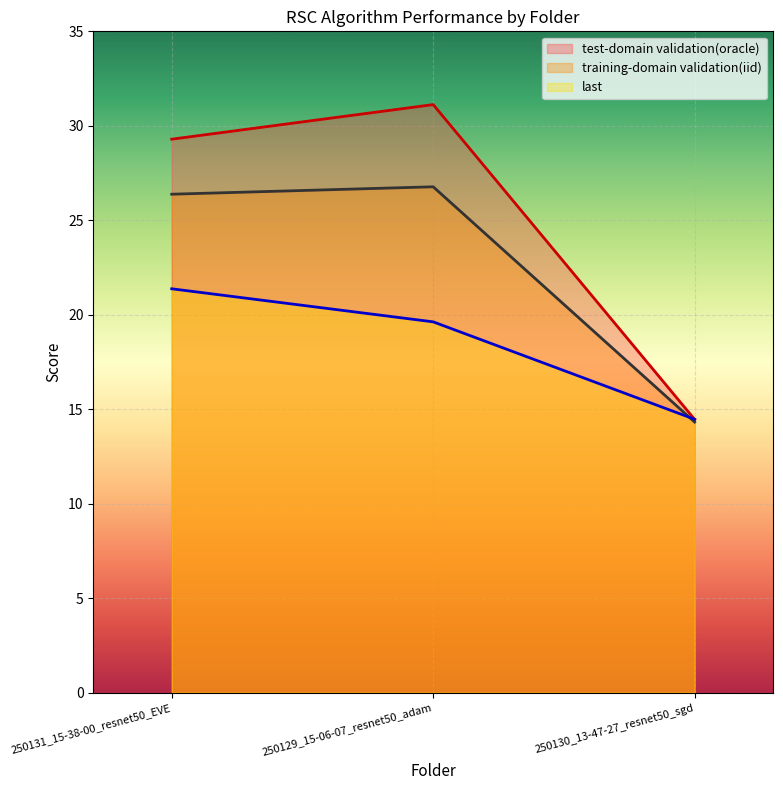

Reading left to right, extract all data points from this chart.

test-domain validation(oracle): 29.3	31.1	14.5
training-domain validation(iid): 26.4	26.8	14.3
last: 21.4	19.6	14.5